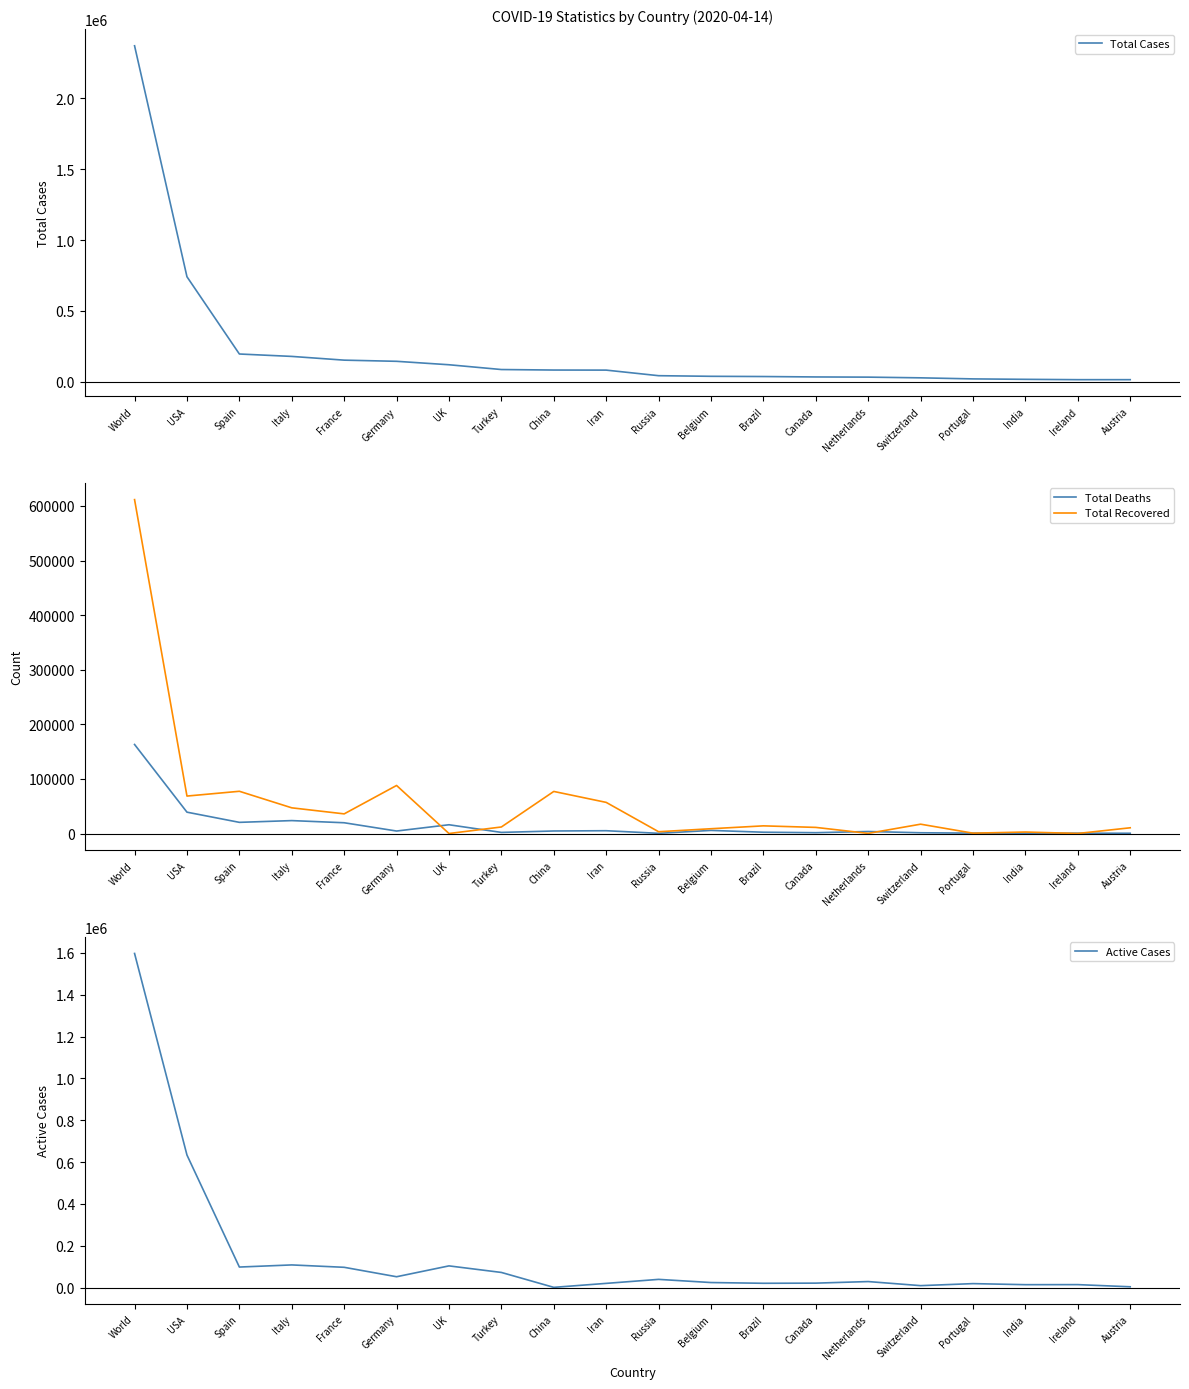

What is the average value of the Total Deaths series?

15784